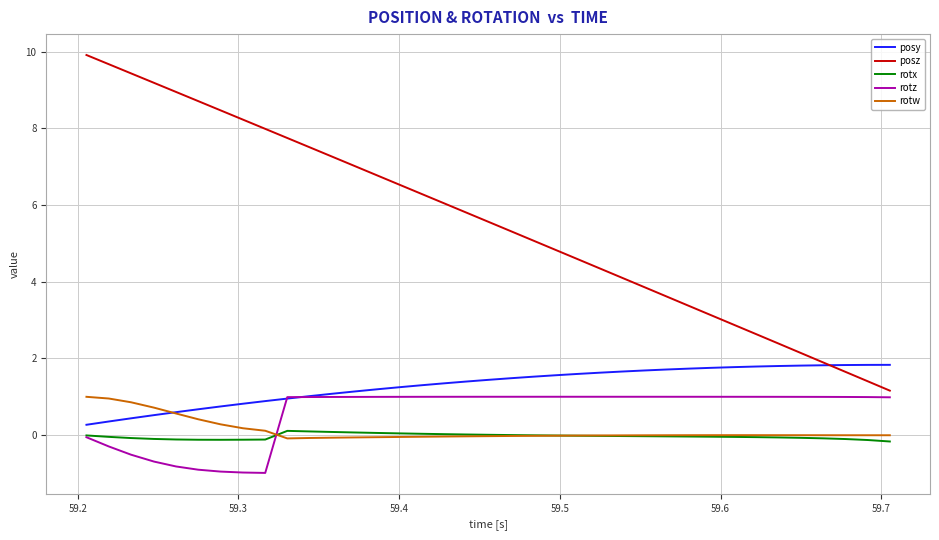

How many categories are shown in the chart?

37